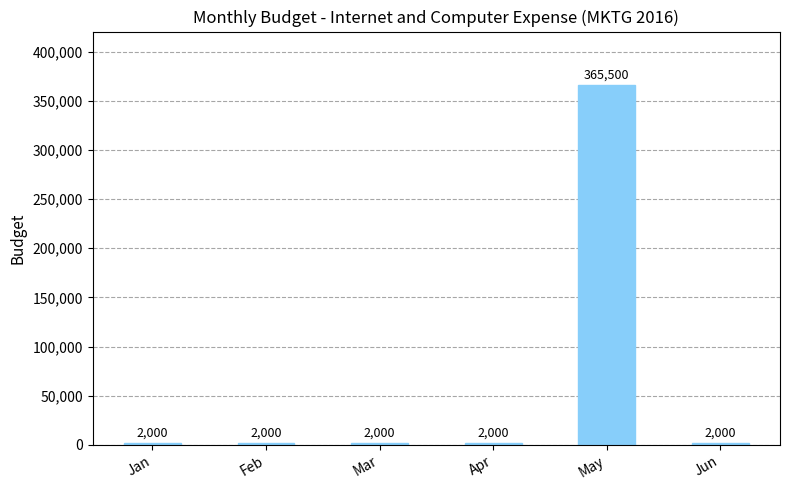

What is the average value?

62583